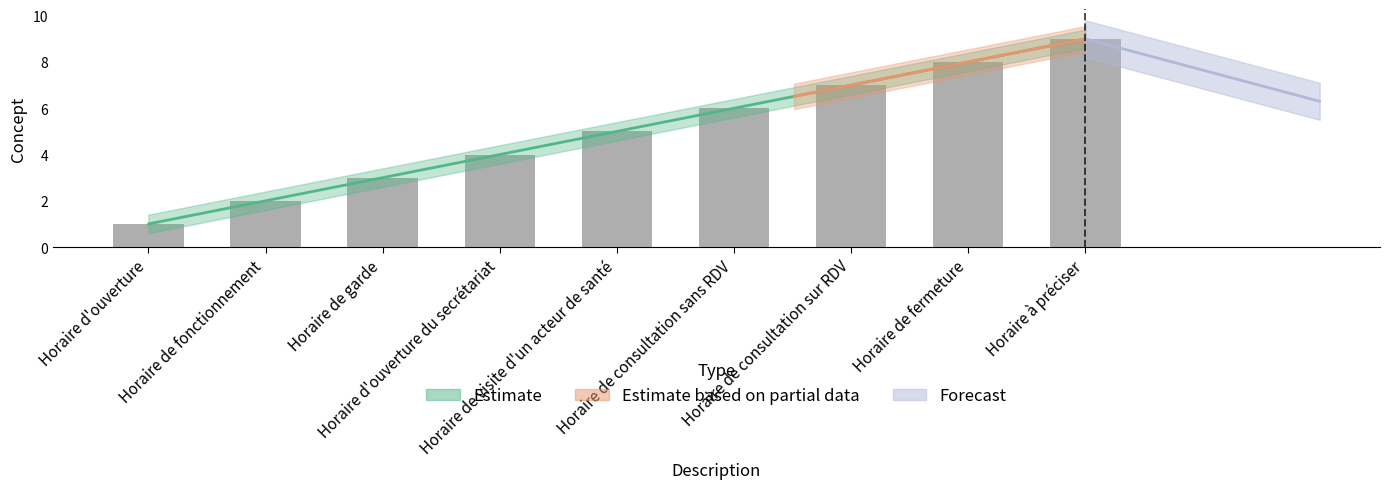

Are the bars grouped side by side (vs. stacked)?

No